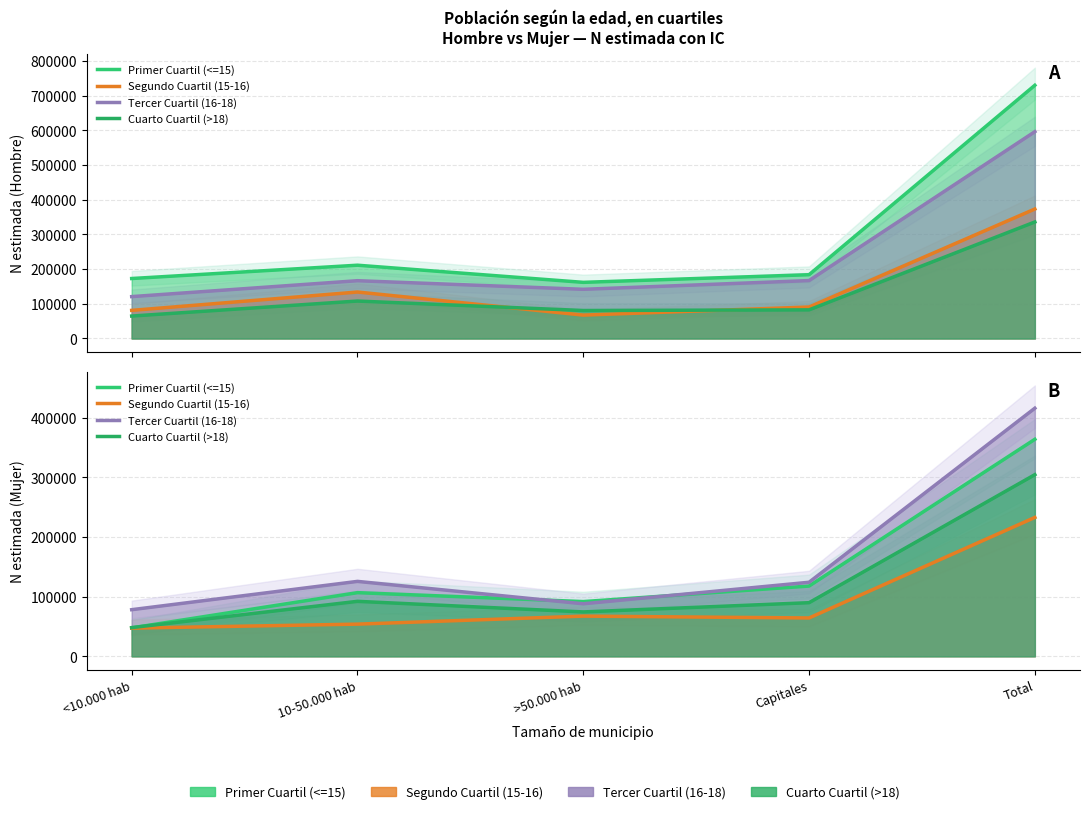

What is the average value of the Primer Cuartil (<=15) series?

145463